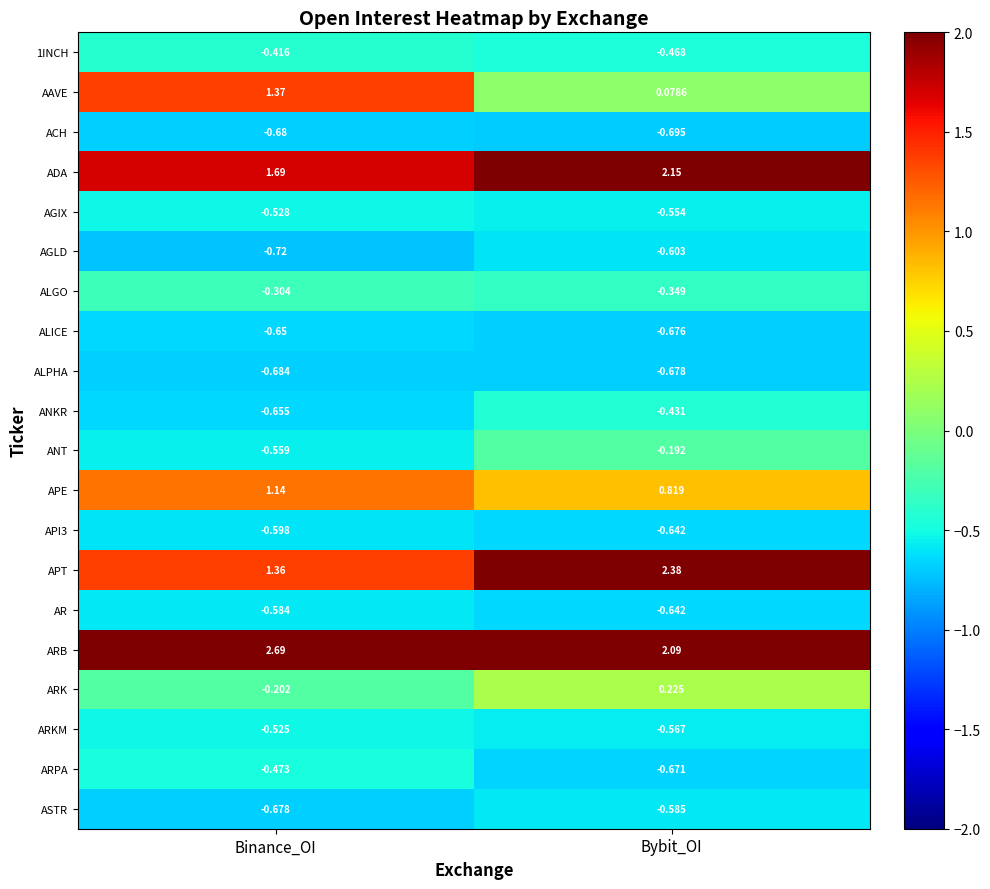

Where is ARKM nearest to the value 0?

Binance_OI